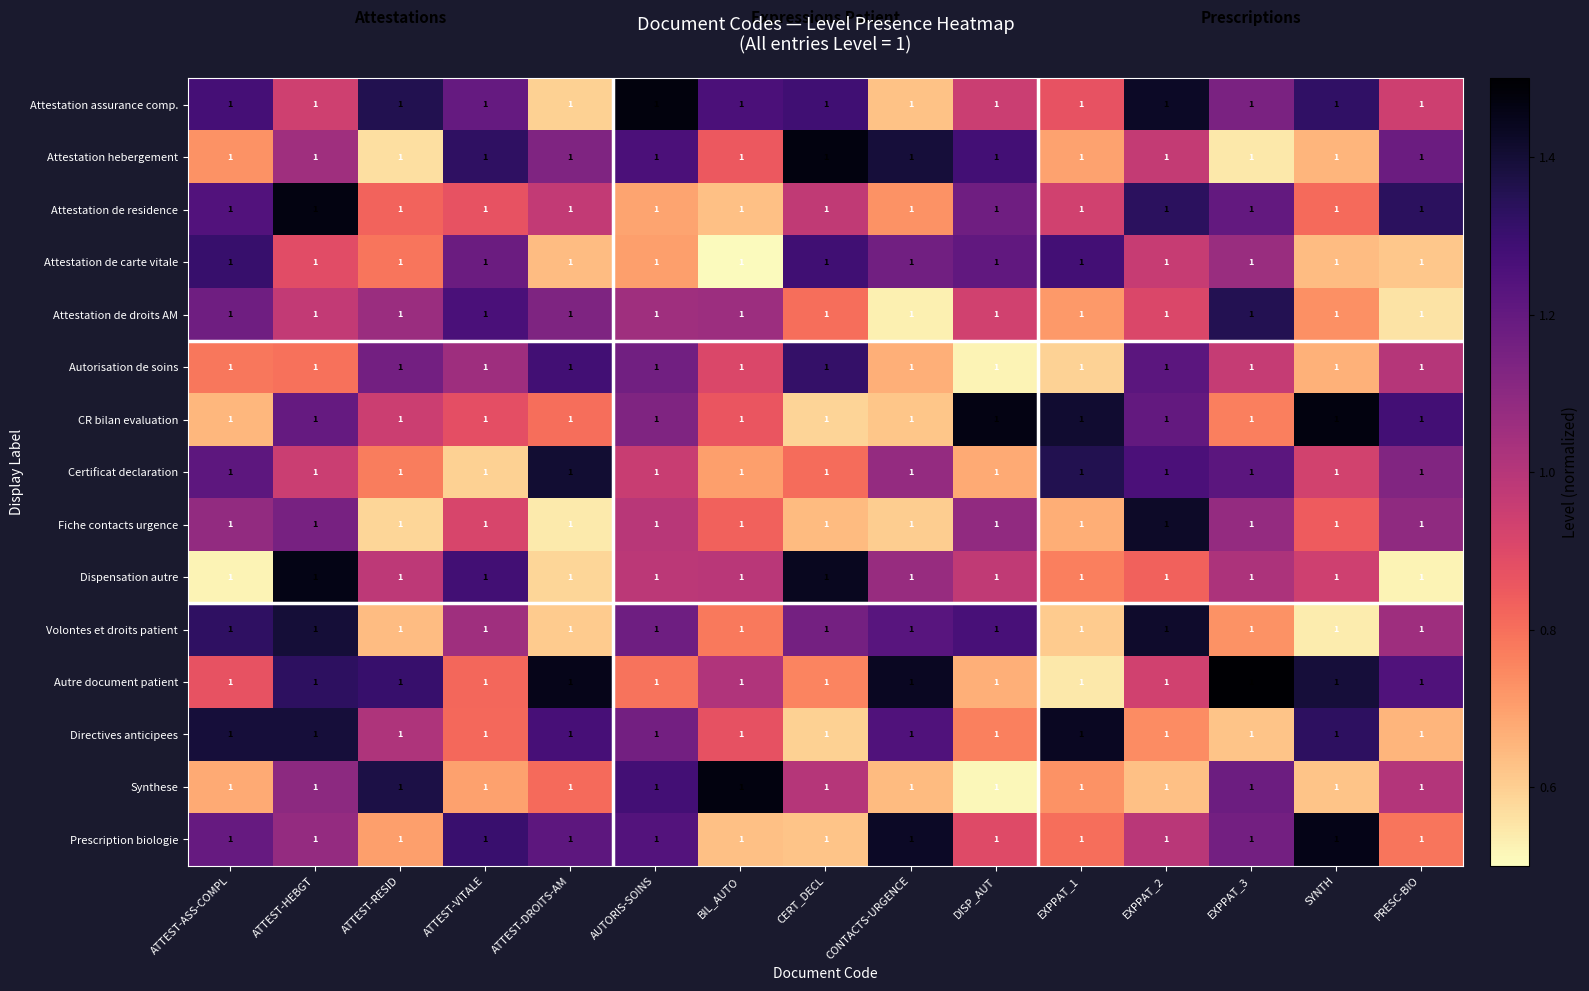

Reading left to right, list all the values displayed in this chart.

Attestation assurance comp.: ATTEST-ASS-COMPL=1.0	ATTEST-HEBGT=1.0	ATTEST-RESID=1.0	ATTEST-VITALE=1.0	ATTEST-DROITS-AM=1.0	AUTORIS-SOINS=1.0	BIL_AUTO=1.0	CERT_DECL=1.0	CONTACTS-URGENCE=1.0	DISP_AUT=1.0	EXPPAT_1=1.0	EXPPAT_2=1.0	EXPPAT_3=1.0	SYNTH=1.0	PRESC-BIO=1.0
Attestation hebergement: ATTEST-ASS-COMPL=1.0	ATTEST-HEBGT=1.0	ATTEST-RESID=1.0	ATTEST-VITALE=1.0	ATTEST-DROITS-AM=1.0	AUTORIS-SOINS=1.0	BIL_AUTO=1.0	CERT_DECL=1.0	CONTACTS-URGENCE=1.0	DISP_AUT=1.0	EXPPAT_1=1.0	EXPPAT_2=1.0	EXPPAT_3=1.0	SYNTH=1.0	PRESC-BIO=1.0
Attestation de residence: ATTEST-ASS-COMPL=1.0	ATTEST-HEBGT=1.0	ATTEST-RESID=1.0	ATTEST-VITALE=1.0	ATTEST-DROITS-AM=1.0	AUTORIS-SOINS=1.0	BIL_AUTO=1.0	CERT_DECL=1.0	CONTACTS-URGENCE=1.0	DISP_AUT=1.0	EXPPAT_1=1.0	EXPPAT_2=1.0	EXPPAT_3=1.0	SYNTH=1.0	PRESC-BIO=1.0
Attestation de carte vitale: ATTEST-ASS-COMPL=1.0	ATTEST-HEBGT=1.0	ATTEST-RESID=1.0	ATTEST-VITALE=1.0	ATTEST-DROITS-AM=1.0	AUTORIS-SOINS=1.0	BIL_AUTO=1.0	CERT_DECL=1.0	CONTACTS-URGENCE=1.0	DISP_AUT=1.0	EXPPAT_1=1.0	EXPPAT_2=1.0	EXPPAT_3=1.0	SYNTH=1.0	PRESC-BIO=1.0
Attestation de droits AM: ATTEST-ASS-COMPL=1.0	ATTEST-HEBGT=1.0	ATTEST-RESID=1.0	ATTEST-VITALE=1.0	ATTEST-DROITS-AM=1.0	AUTORIS-SOINS=1.0	BIL_AUTO=1.0	CERT_DECL=1.0	CONTACTS-URGENCE=1.0	DISP_AUT=1.0	EXPPAT_1=1.0	EXPPAT_2=1.0	EXPPAT_3=1.0	SYNTH=1.0	PRESC-BIO=1.0
Autorisation de soins: ATTEST-ASS-COMPL=1.0	ATTEST-HEBGT=1.0	ATTEST-RESID=1.0	ATTEST-VITALE=1.0	ATTEST-DROITS-AM=1.0	AUTORIS-SOINS=1.0	BIL_AUTO=1.0	CERT_DECL=1.0	CONTACTS-URGENCE=1.0	DISP_AUT=1.0	EXPPAT_1=1.0	EXPPAT_2=1.0	EXPPAT_3=1.0	SYNTH=1.0	PRESC-BIO=1.0
CR bilan evaluation: ATTEST-ASS-COMPL=1.0	ATTEST-HEBGT=1.0	ATTEST-RESID=1.0	ATTEST-VITALE=1.0	ATTEST-DROITS-AM=1.0	AUTORIS-SOINS=1.0	BIL_AUTO=1.0	CERT_DECL=1.0	CONTACTS-URGENCE=1.0	DISP_AUT=1.0	EXPPAT_1=1.0	EXPPAT_2=1.0	EXPPAT_3=1.0	SYNTH=1.0	PRESC-BIO=1.0
Certificat declaration: ATTEST-ASS-COMPL=1.0	ATTEST-HEBGT=1.0	ATTEST-RESID=1.0	ATTEST-VITALE=1.0	ATTEST-DROITS-AM=1.0	AUTORIS-SOINS=1.0	BIL_AUTO=1.0	CERT_DECL=1.0	CONTACTS-URGENCE=1.0	DISP_AUT=1.0	EXPPAT_1=1.0	EXPPAT_2=1.0	EXPPAT_3=1.0	SYNTH=1.0	PRESC-BIO=1.0
Fiche contacts urgence: ATTEST-ASS-COMPL=1.0	ATTEST-HEBGT=1.0	ATTEST-RESID=1.0	ATTEST-VITALE=1.0	ATTEST-DROITS-AM=1.0	AUTORIS-SOINS=1.0	BIL_AUTO=1.0	CERT_DECL=1.0	CONTACTS-URGENCE=1.0	DISP_AUT=1.0	EXPPAT_1=1.0	EXPPAT_2=1.0	EXPPAT_3=1.0	SYNTH=1.0	PRESC-BIO=1.0
Dispensation autre: ATTEST-ASS-COMPL=1.0	ATTEST-HEBGT=1.0	ATTEST-RESID=1.0	ATTEST-VITALE=1.0	ATTEST-DROITS-AM=1.0	AUTORIS-SOINS=1.0	BIL_AUTO=1.0	CERT_DECL=1.0	CONTACTS-URGENCE=1.0	DISP_AUT=1.0	EXPPAT_1=1.0	EXPPAT_2=1.0	EXPPAT_3=1.0	SYNTH=1.0	PRESC-BIO=1.0
Volontes et droits patient: ATTEST-ASS-COMPL=1.0	ATTEST-HEBGT=1.0	ATTEST-RESID=1.0	ATTEST-VITALE=1.0	ATTEST-DROITS-AM=1.0	AUTORIS-SOINS=1.0	BIL_AUTO=1.0	CERT_DECL=1.0	CONTACTS-URGENCE=1.0	DISP_AUT=1.0	EXPPAT_1=1.0	EXPPAT_2=1.0	EXPPAT_3=1.0	SYNTH=1.0	PRESC-BIO=1.0
Autre document patient: ATTEST-ASS-COMPL=1.0	ATTEST-HEBGT=1.0	ATTEST-RESID=1.0	ATTEST-VITALE=1.0	ATTEST-DROITS-AM=1.0	AUTORIS-SOINS=1.0	BIL_AUTO=1.0	CERT_DECL=1.0	CONTACTS-URGENCE=1.0	DISP_AUT=1.0	EXPPAT_1=1.0	EXPPAT_2=1.0	EXPPAT_3=1.0	SYNTH=1.0	PRESC-BIO=1.0
Directives anticipees: ATTEST-ASS-COMPL=1.0	ATTEST-HEBGT=1.0	ATTEST-RESID=1.0	ATTEST-VITALE=1.0	ATTEST-DROITS-AM=1.0	AUTORIS-SOINS=1.0	BIL_AUTO=1.0	CERT_DECL=1.0	CONTACTS-URGENCE=1.0	DISP_AUT=1.0	EXPPAT_1=1.0	EXPPAT_2=1.0	EXPPAT_3=1.0	SYNTH=1.0	PRESC-BIO=1.0
Synthese: ATTEST-ASS-COMPL=1.0	ATTEST-HEBGT=1.0	ATTEST-RESID=1.0	ATTEST-VITALE=1.0	ATTEST-DROITS-AM=1.0	AUTORIS-SOINS=1.0	BIL_AUTO=1.0	CERT_DECL=1.0	CONTACTS-URGENCE=1.0	DISP_AUT=1.0	EXPPAT_1=1.0	EXPPAT_2=1.0	EXPPAT_3=1.0	SYNTH=1.0	PRESC-BIO=1.0
Prescription biologie: ATTEST-ASS-COMPL=1.0	ATTEST-HEBGT=1.0	ATTEST-RESID=1.0	ATTEST-VITALE=1.0	ATTEST-DROITS-AM=1.0	AUTORIS-SOINS=1.0	BIL_AUTO=1.0	CERT_DECL=1.0	CONTACTS-URGENCE=1.0	DISP_AUT=1.0	EXPPAT_1=1.0	EXPPAT_2=1.0	EXPPAT_3=1.0	SYNTH=1.0	PRESC-BIO=1.0